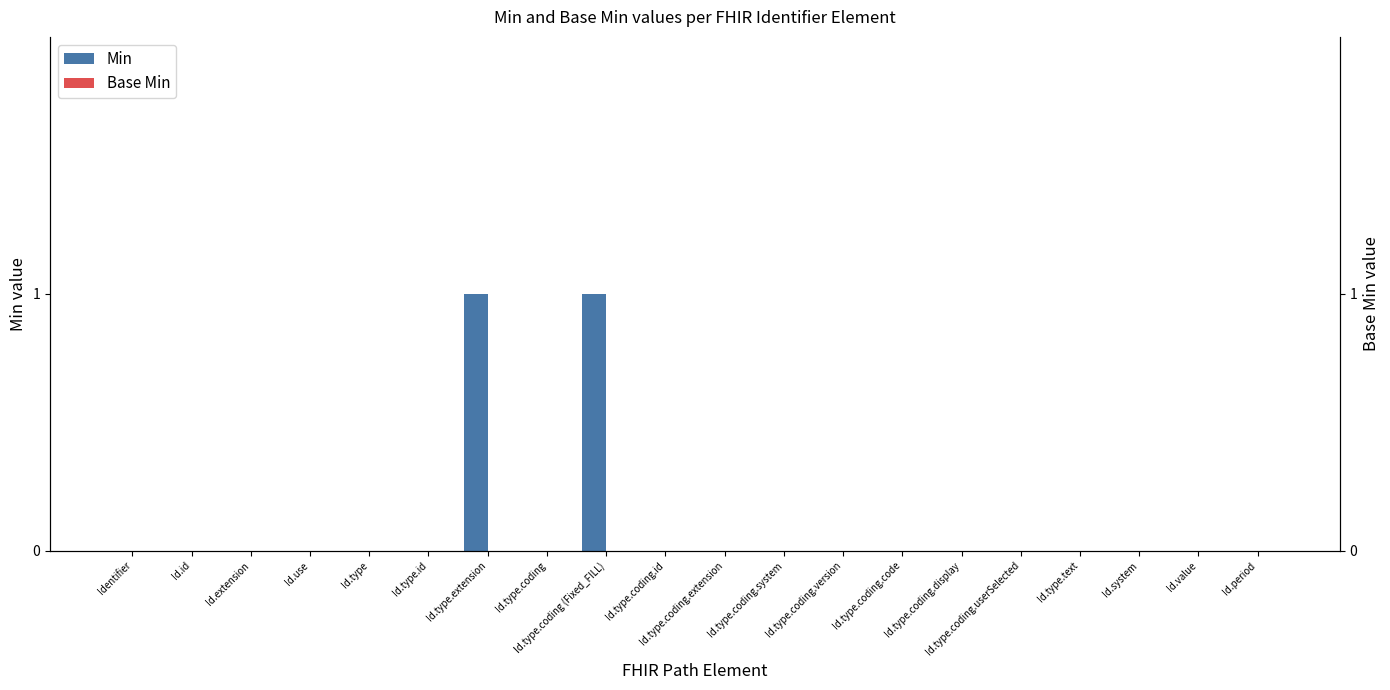

List the labels in order of Min value, largest first.

Id.type.extension, Id.type.coding (Fixed_FILL), Identifier, Id.id, Id.extension, Id.use, Id.type, Id.type.id, Id.type.coding, Id.type.coding.id, Id.type.coding.extension, Id.type.coding.system, Id.type.coding.version, Id.type.coding.code, Id.type.coding.display, Id.type.coding.userSelected, Id.type.text, Id.system, Id.value, Id.period